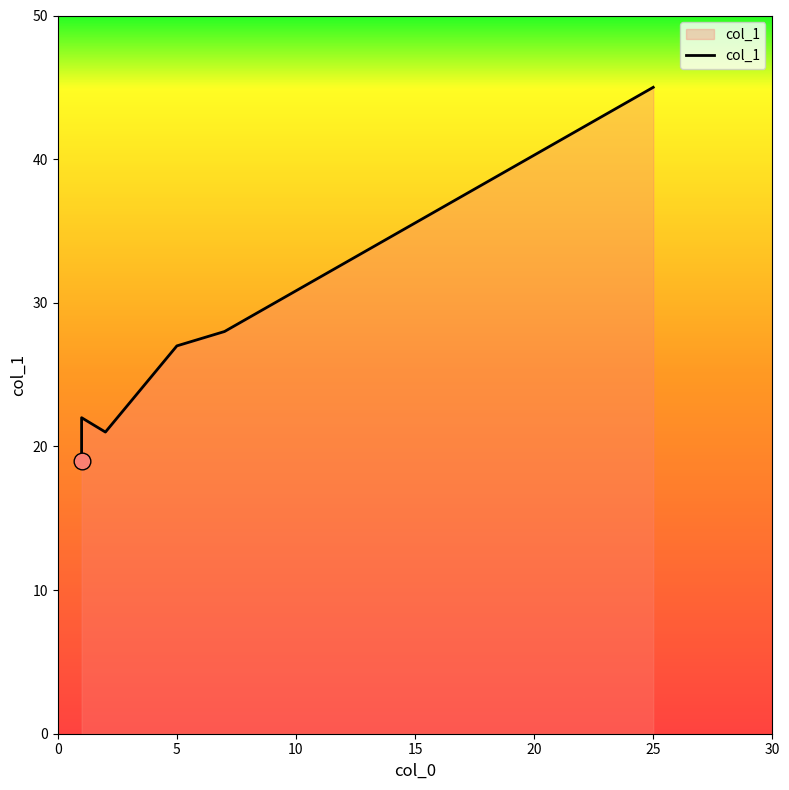

Rank the categories by value from highest to lowest.

25, 7, 5, 1, 2, 1, 1